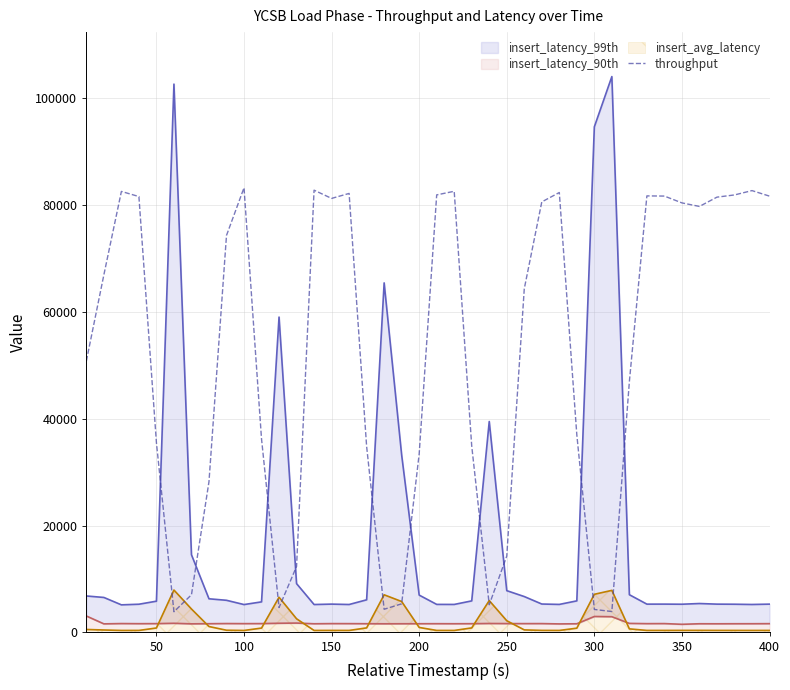

How many values are below 66954?

20